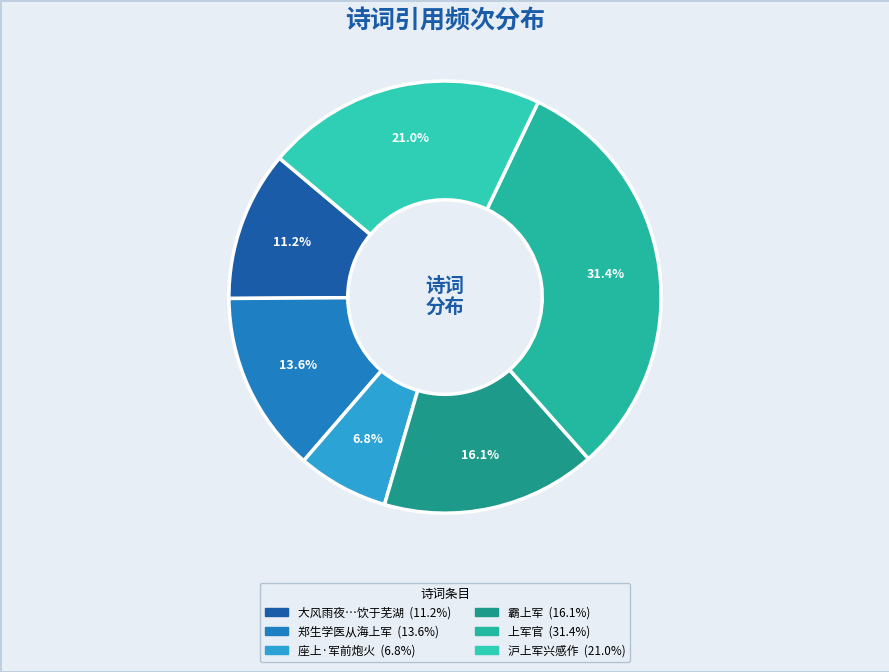

To the nearest percent, what is the difference between the largest and smallest slice percentages?

25%